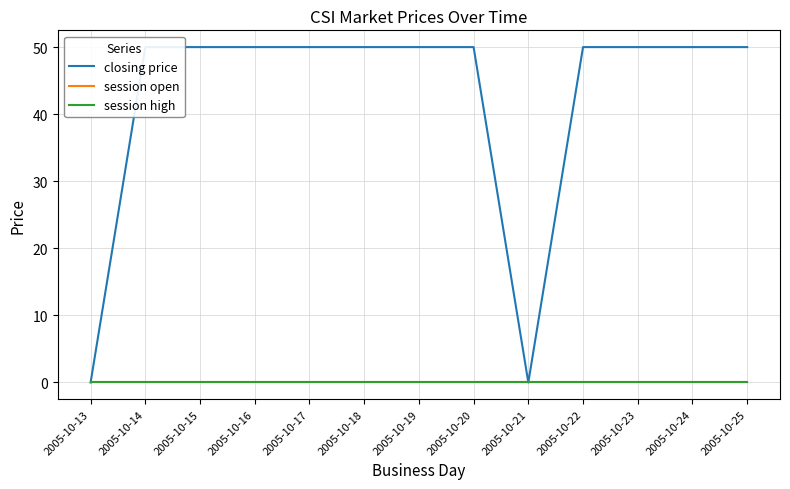

True or false: closing price has more than 2 interior local peaks.

False